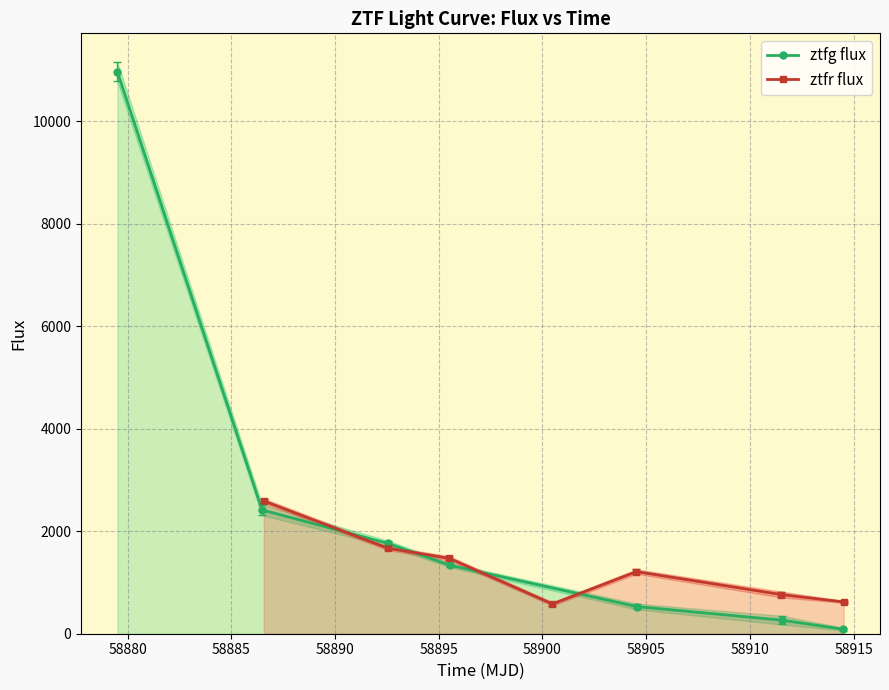

What is the value of the ztfg flux point at the 7th from the left?

89.1